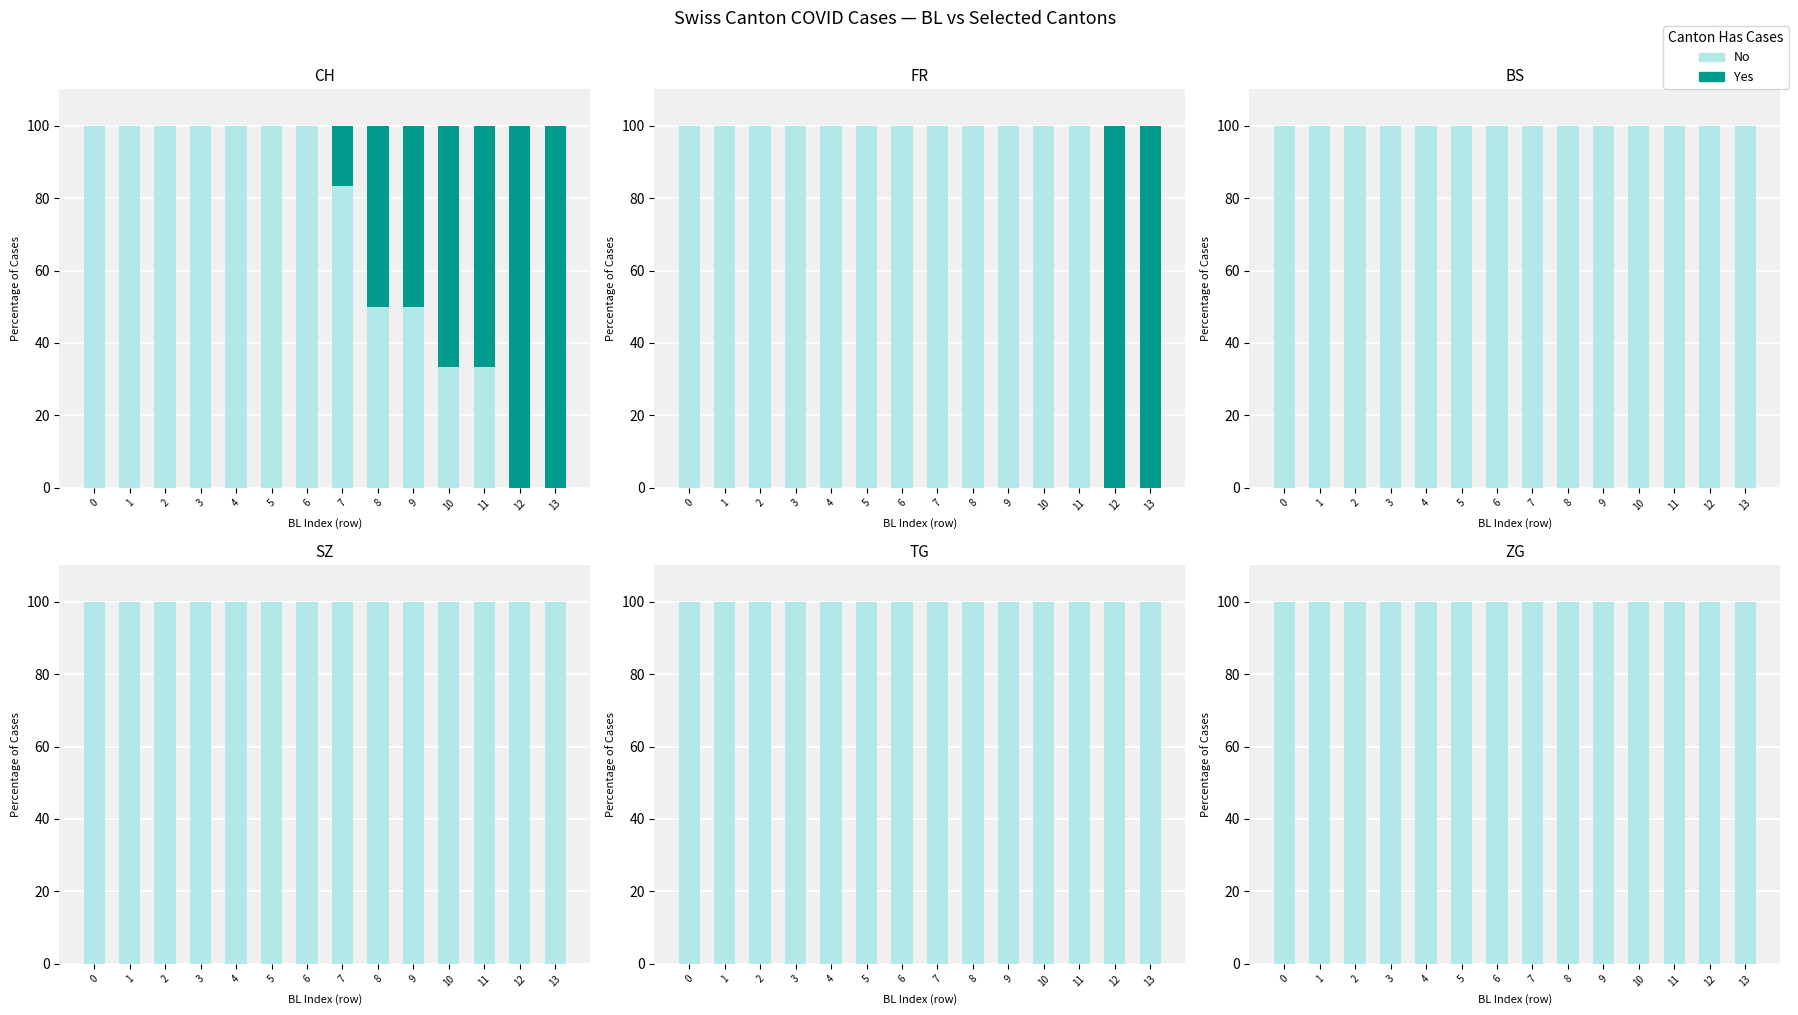

List the series in order of their peak value, lowest first.

Yes, No